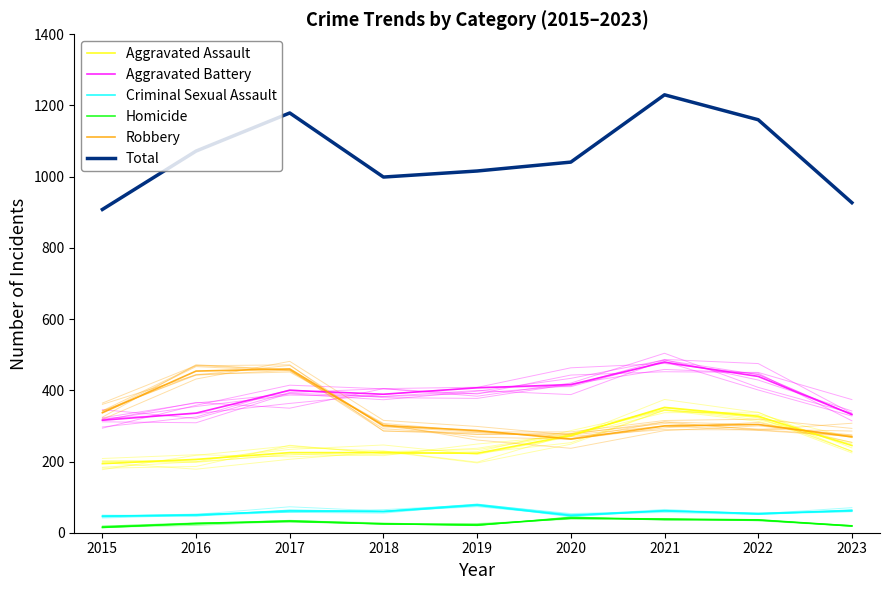

What is the difference between the maximum and second lowest values in the Criminal Sexual Assault series?

29